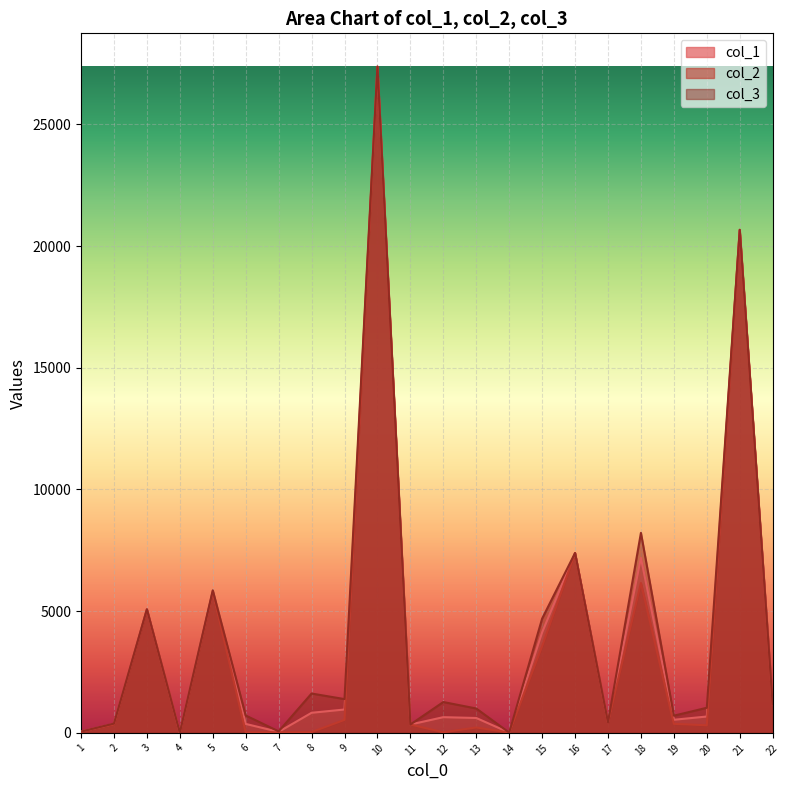

At which category is the sum across all series the highest?

10